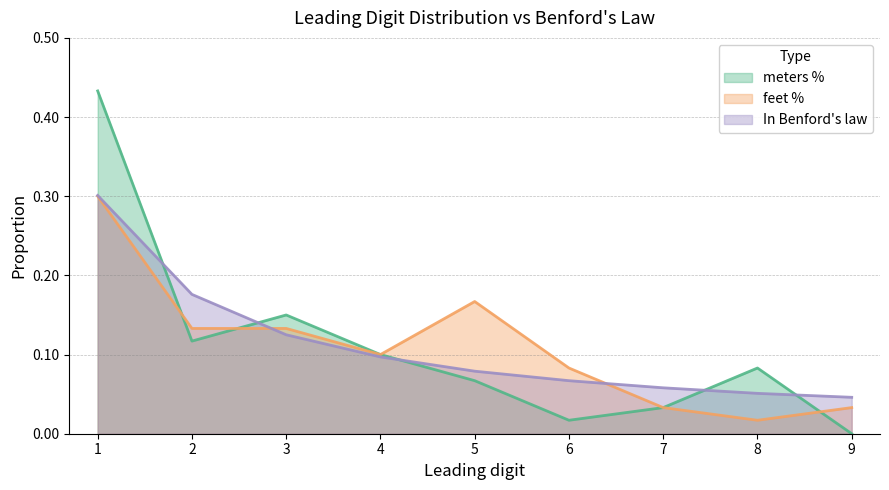

True or false: meters % and feet % cross at least once.

True